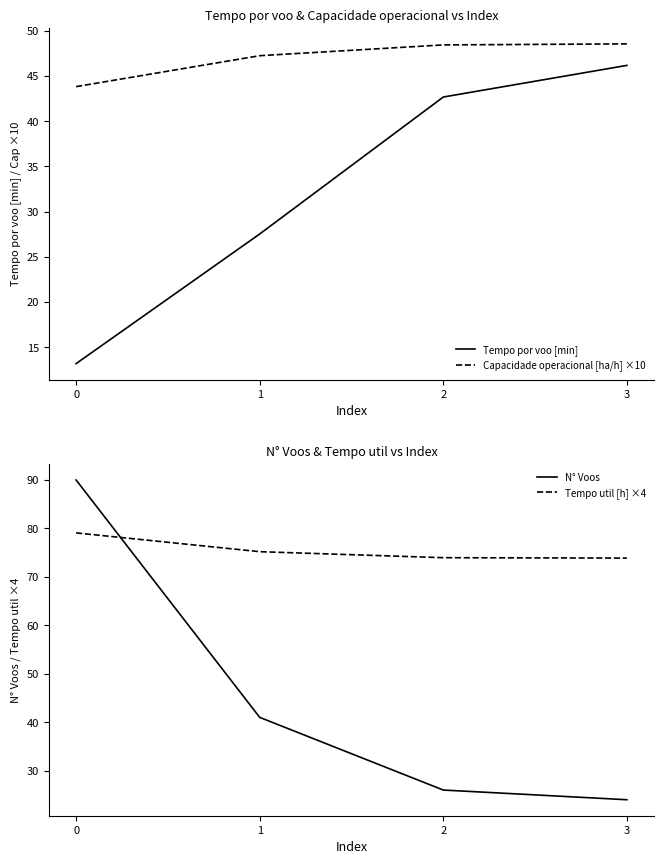

At how many categories does at least one series exceed 77?

1